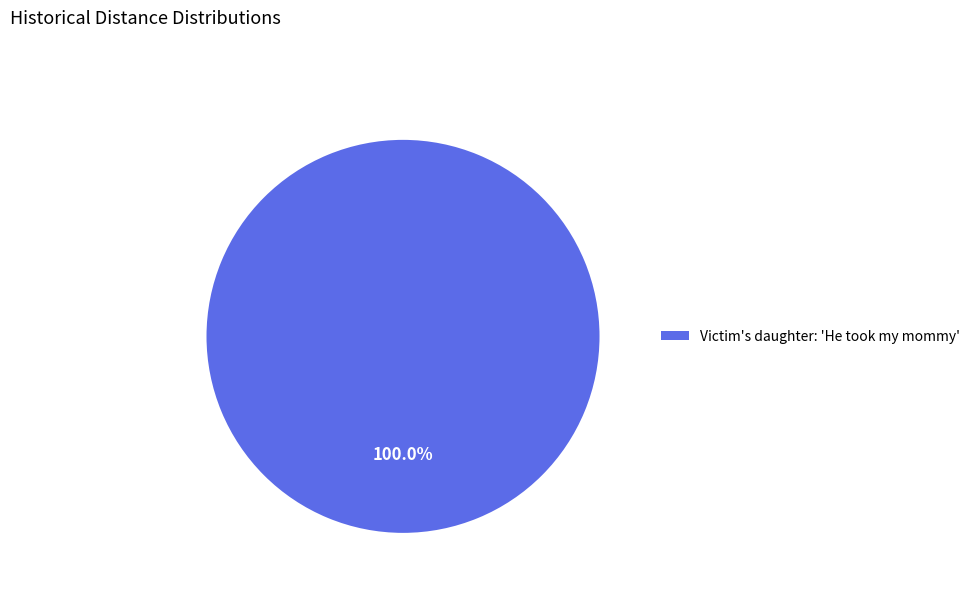

What is the majority slice?

Victim's daughter: 'He took my mommy'